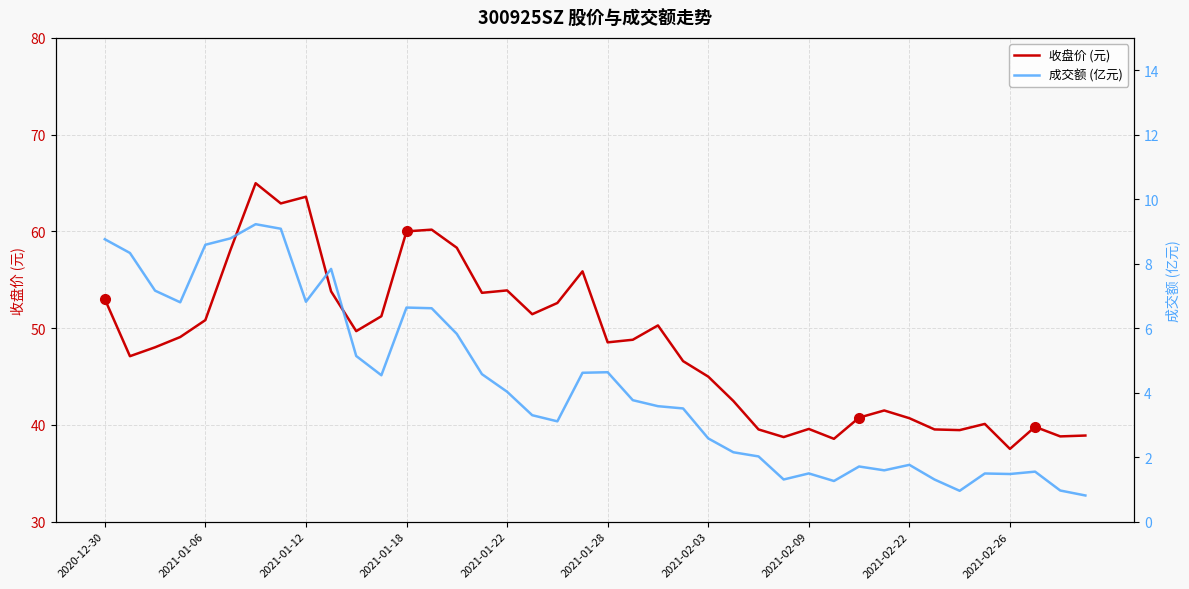

In 收盘价 (元), how many points are higher than both neighbors (excluding endpoints)?

10